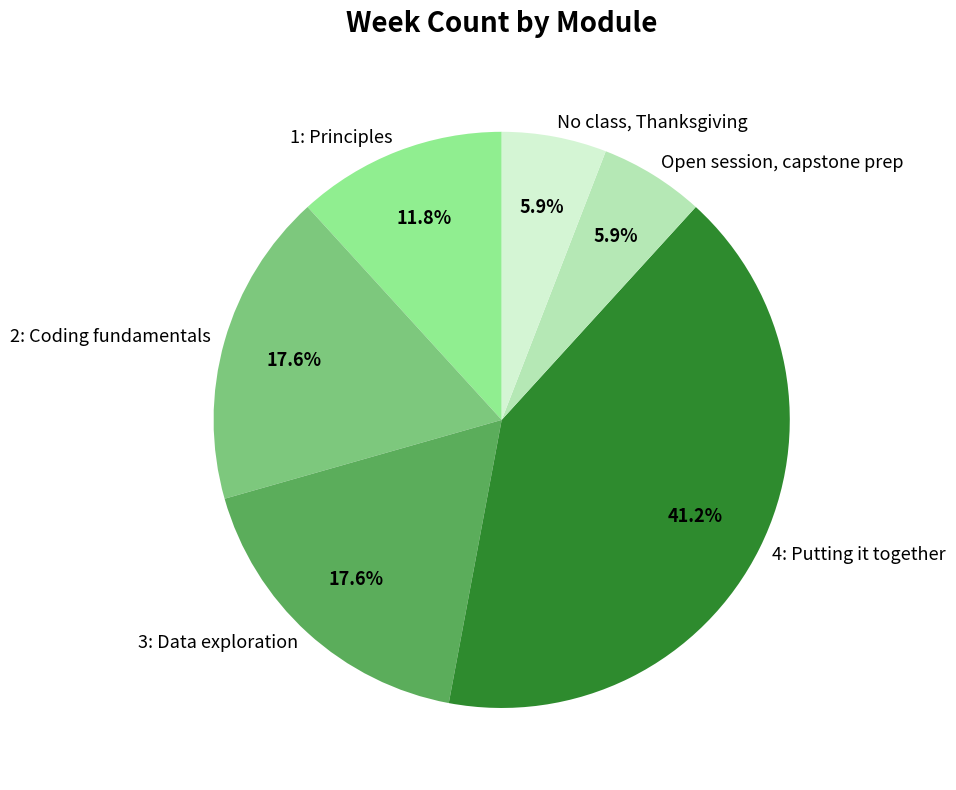

Is there any slice that represents more than half of the pie?

No